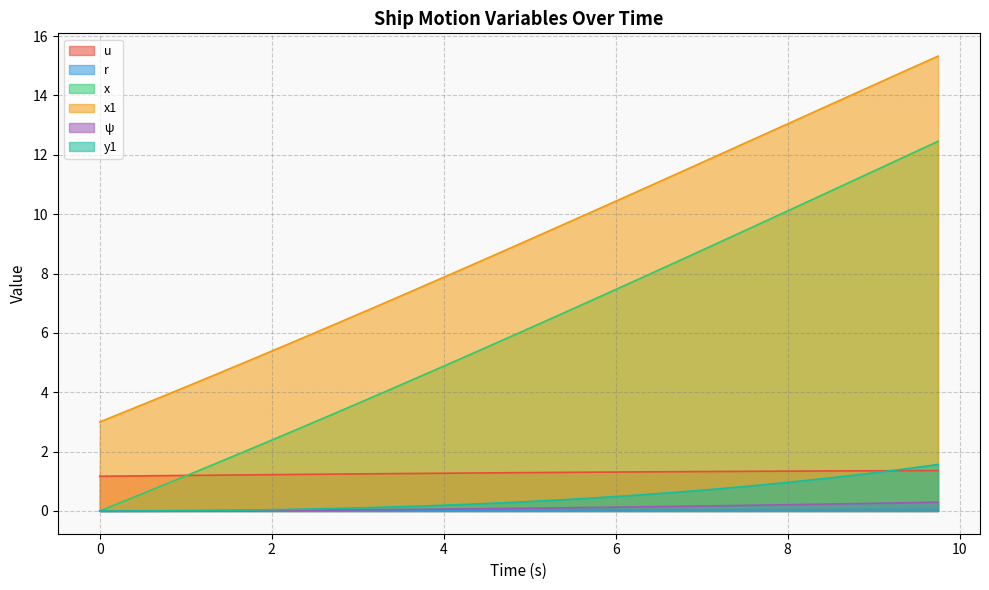

What is the difference between the second highest and second lowest values in the psi series?

0.3